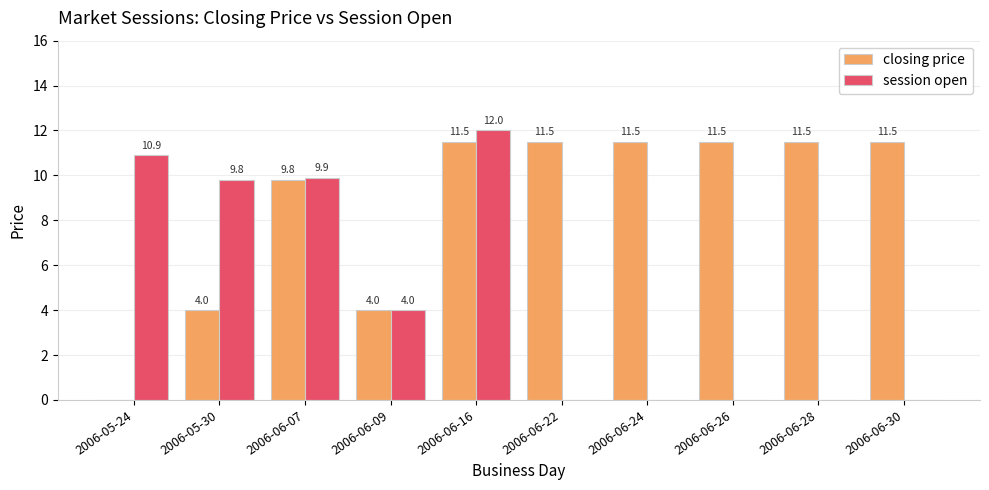

Is it true that closing price equals 11.5 at 2006-06-26?

True